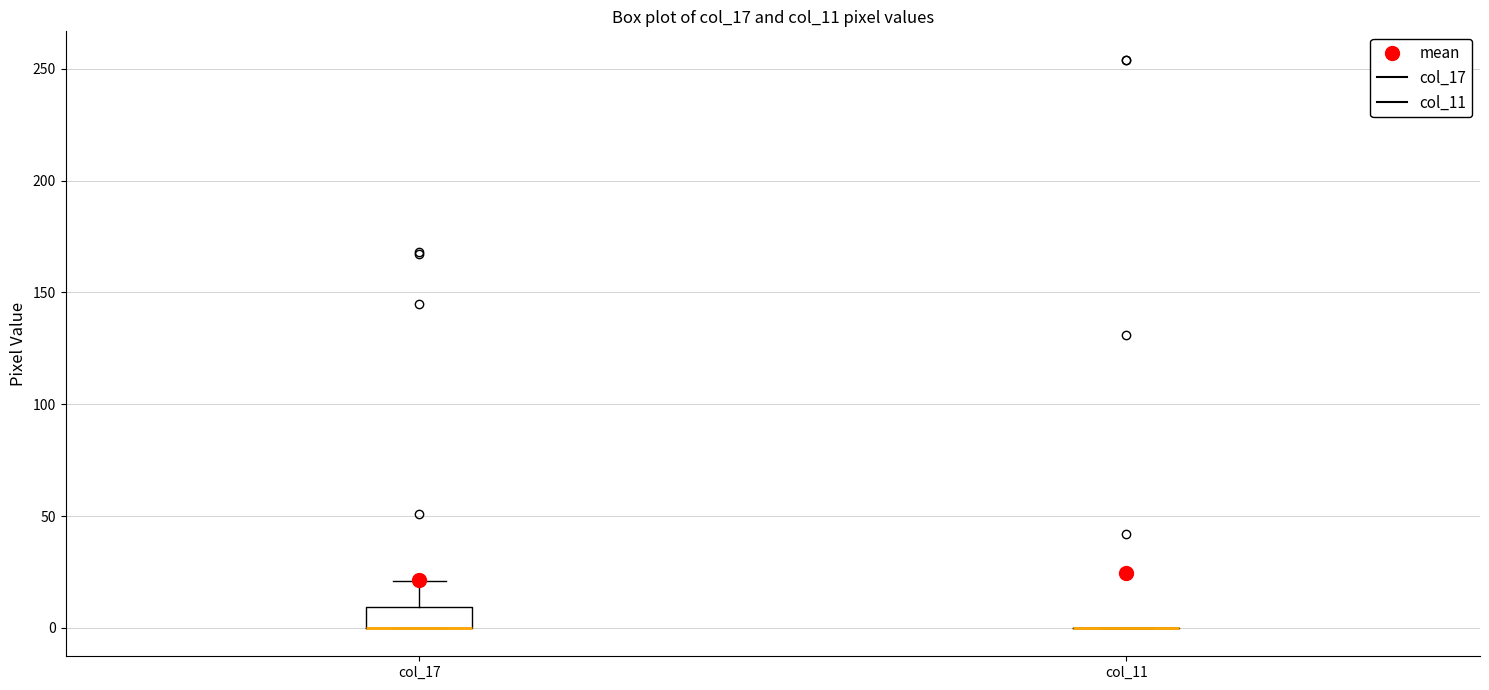

Comparing the boxes themselves (not the whiskers), which one is the tallest?

col_17